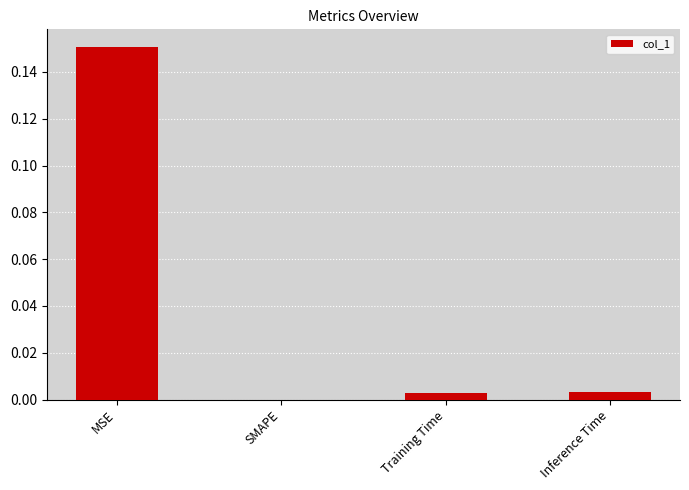

Which label corresponds to the largest value in the chart?

MSE